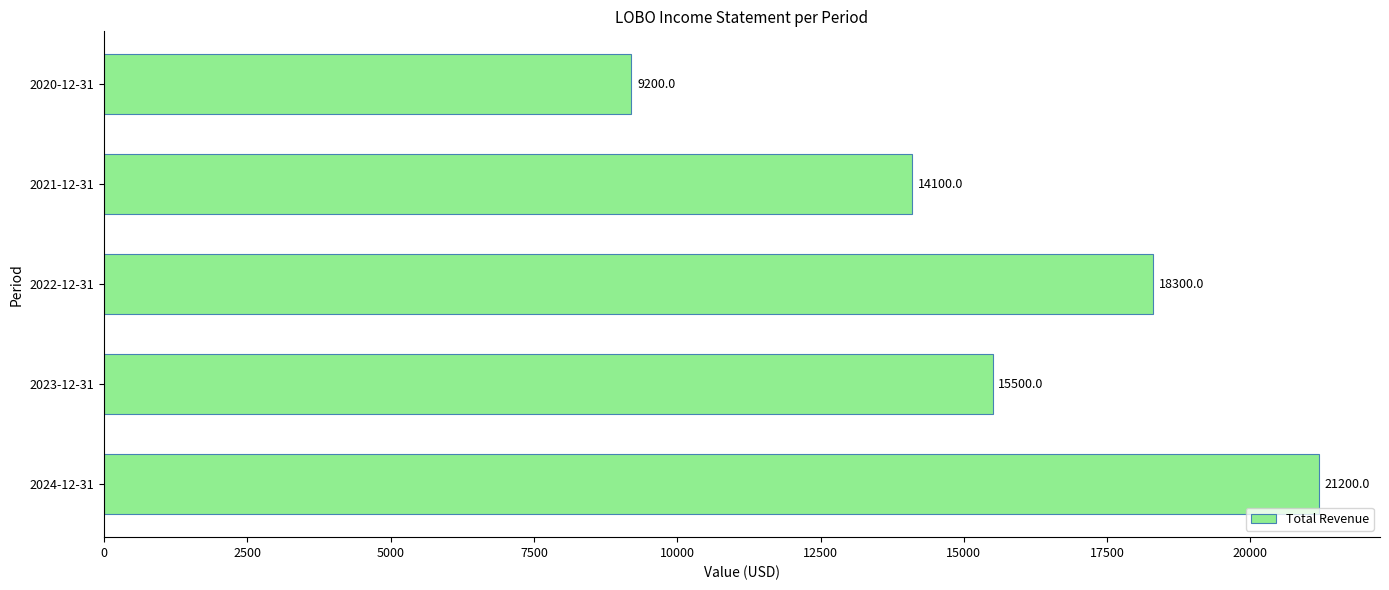

What is the average value?

15660